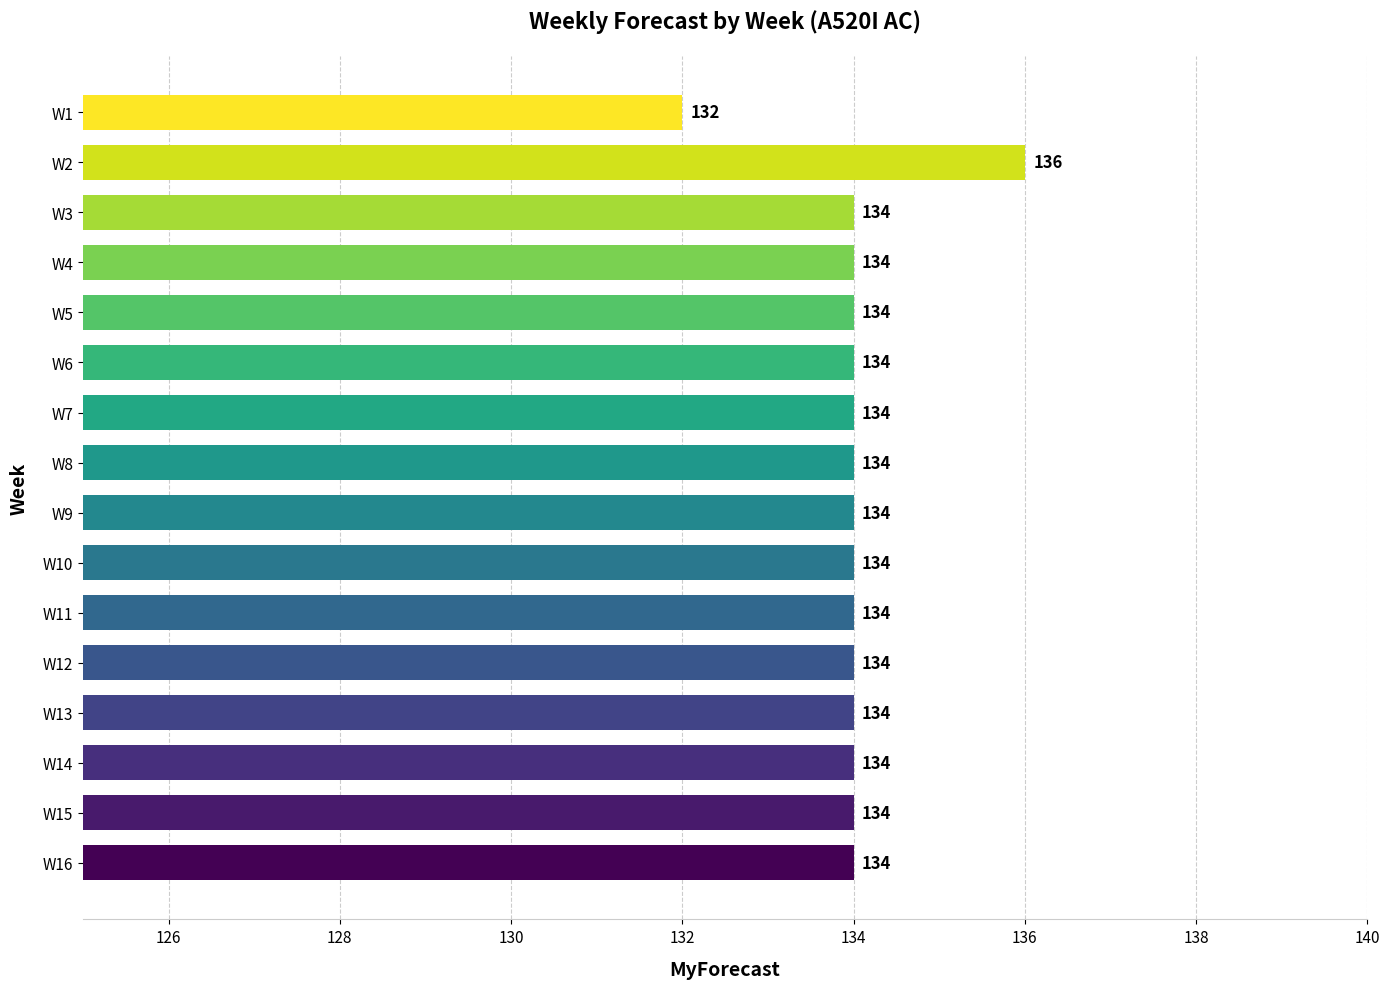

Reading bottom to top, extract all data points from this chart.

W16=134	W15=134	W14=134	W13=134	W12=134	W11=134	W10=134	W9=134	W8=134	W7=134	W6=134	W5=134	W4=134	W3=134	W2=136	W1=132